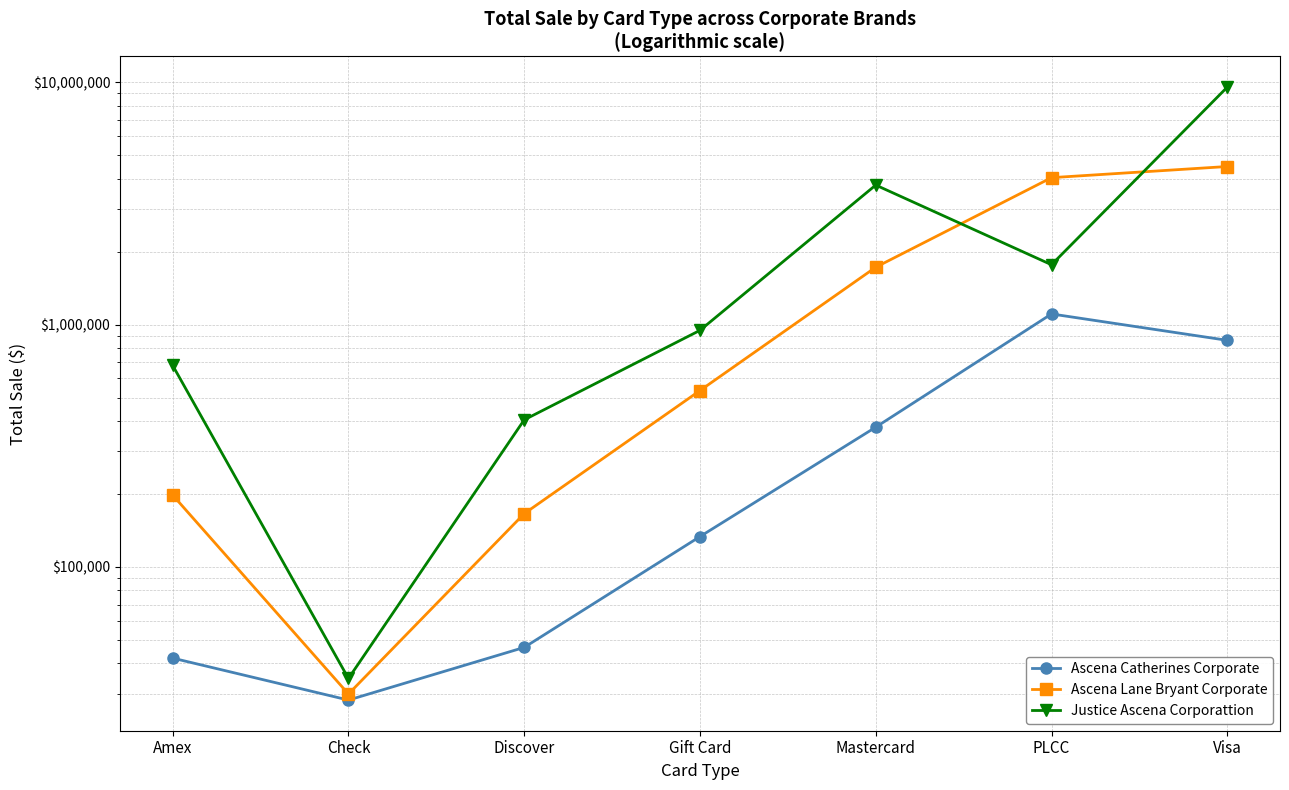

Which series changed the most between Check and Mastercard?

Justice Ascena Corporattion